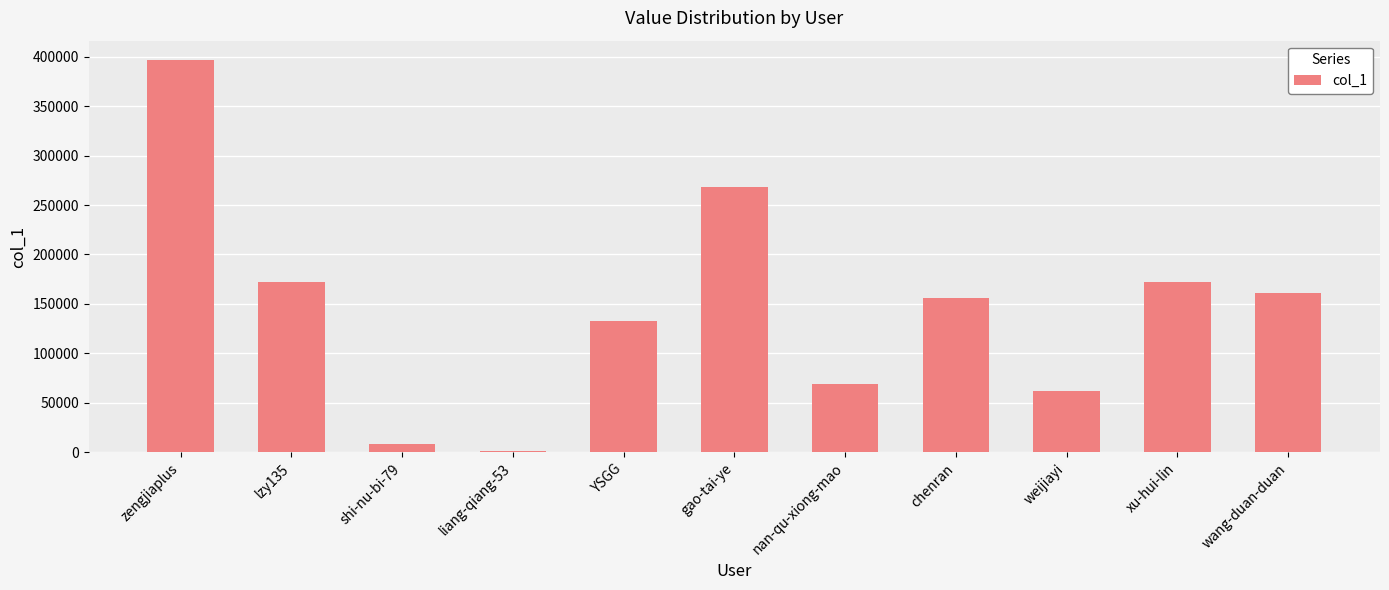

Which has a higher value, wang-duan-duan or chenran?

wang-duan-duan